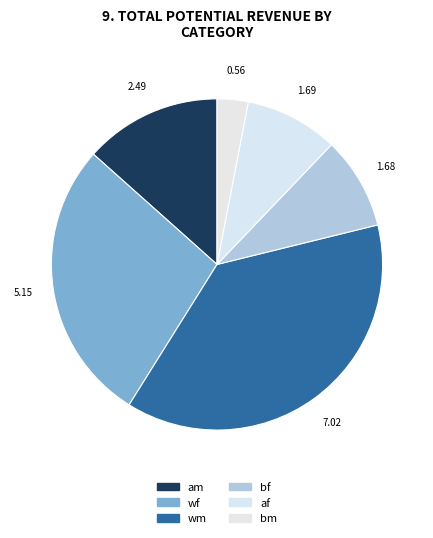

The am slice represents 12% of the pie. True or false?

False